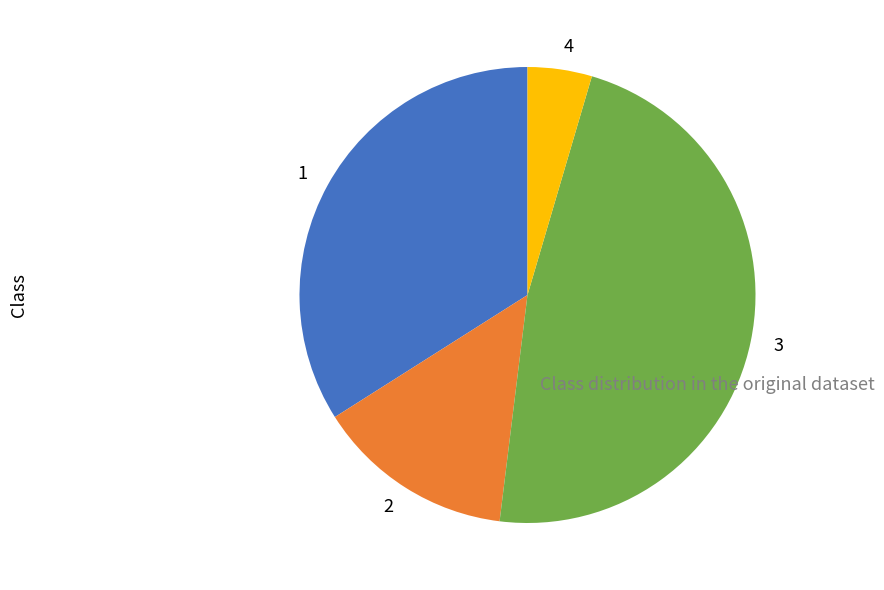

Is there any slice that represents more than half of the pie?

No